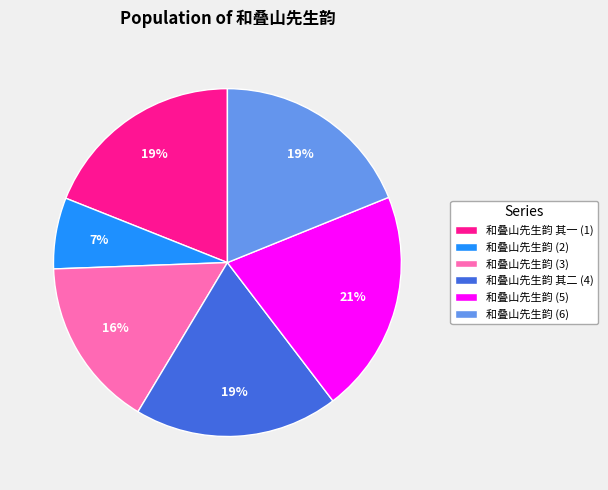

Is there a majority slice in this chart?

No